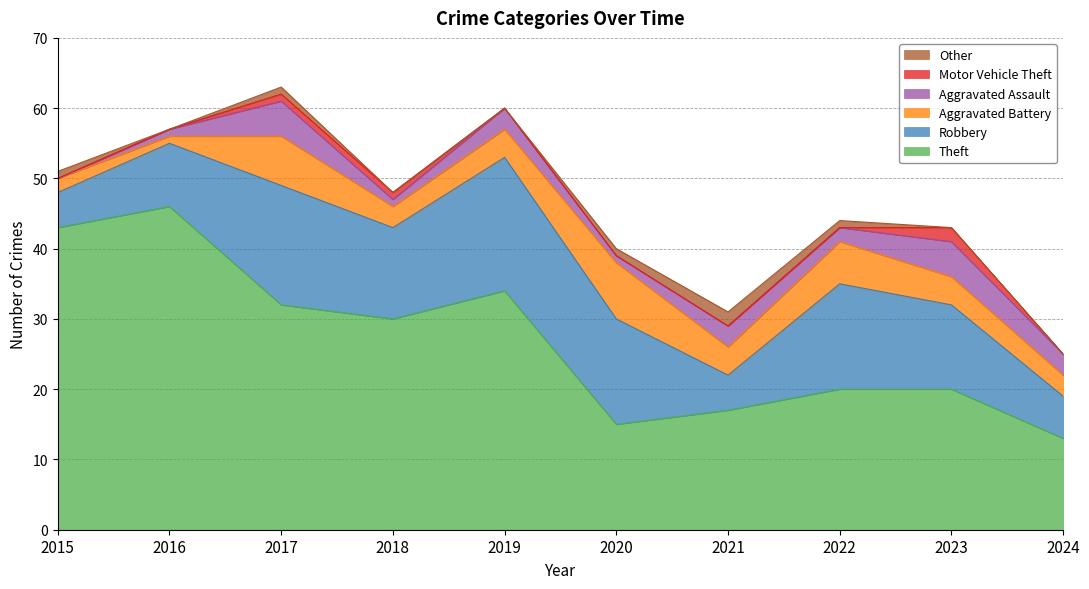

True or false: Motor Vehicle Theft and Theft intersect in this chart.

False